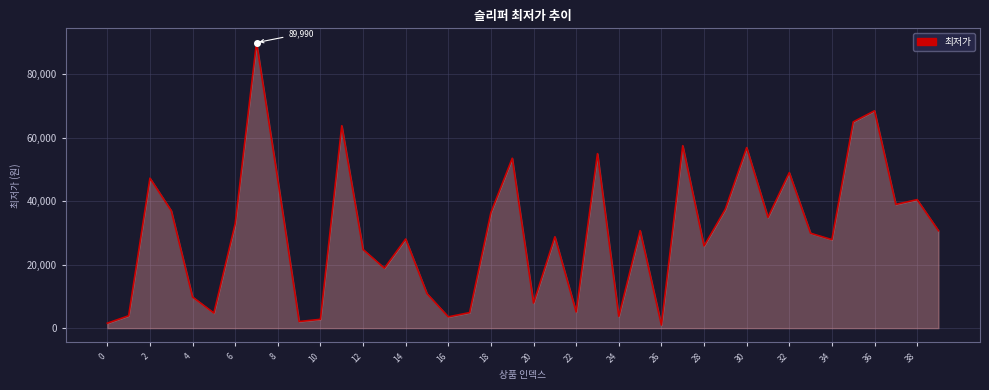

What is the maximum value shown in the chart?

89990